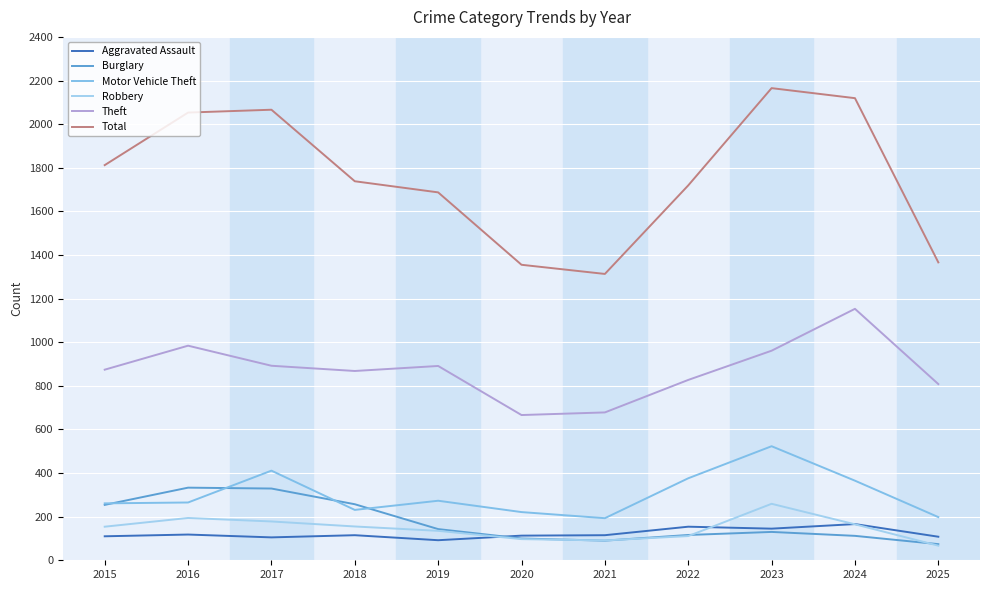

Does the chart display data point markers on the line(s)?

No